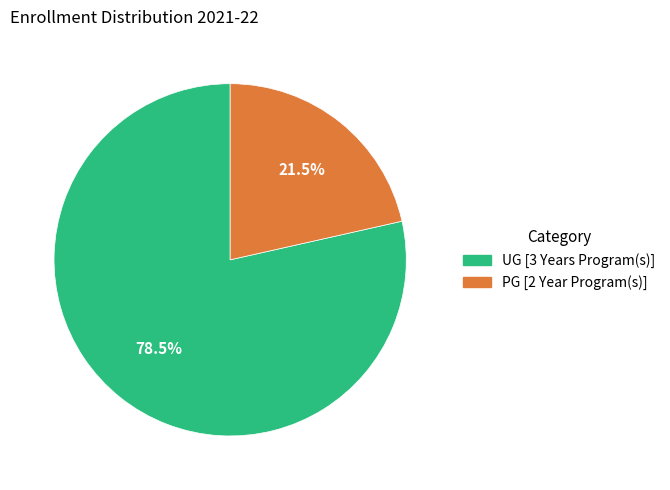

Does any single category account for the majority?

Yes